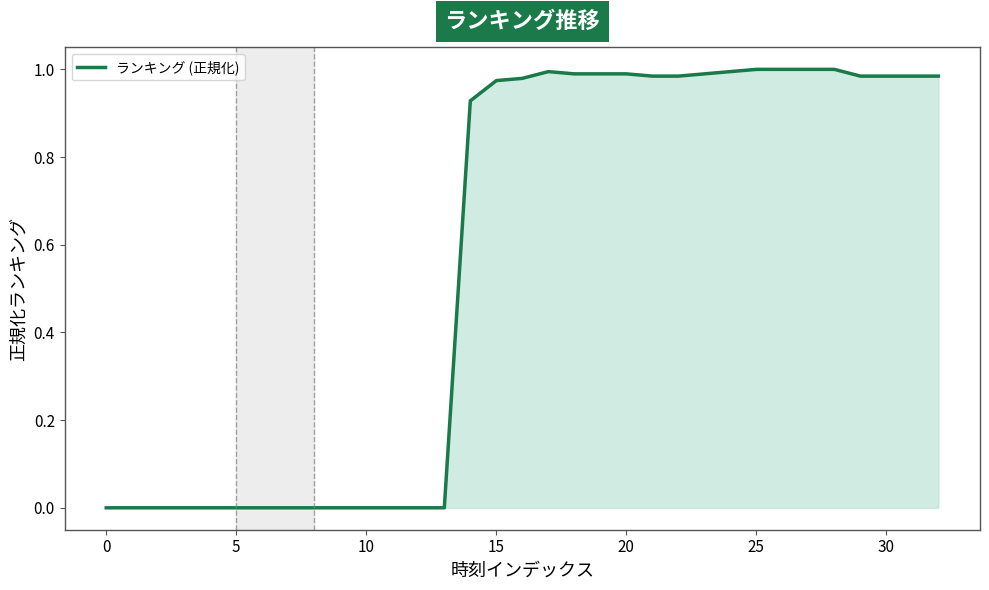

What is the maximum value shown in the chart?

1.0